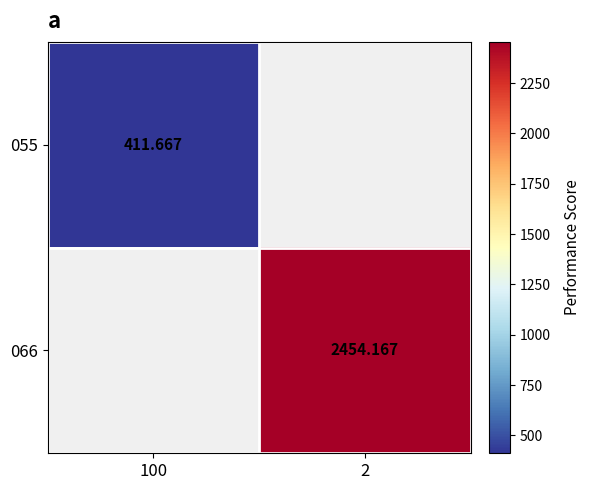

Rank the categories by 066 value from lowest to highest.

100, 2